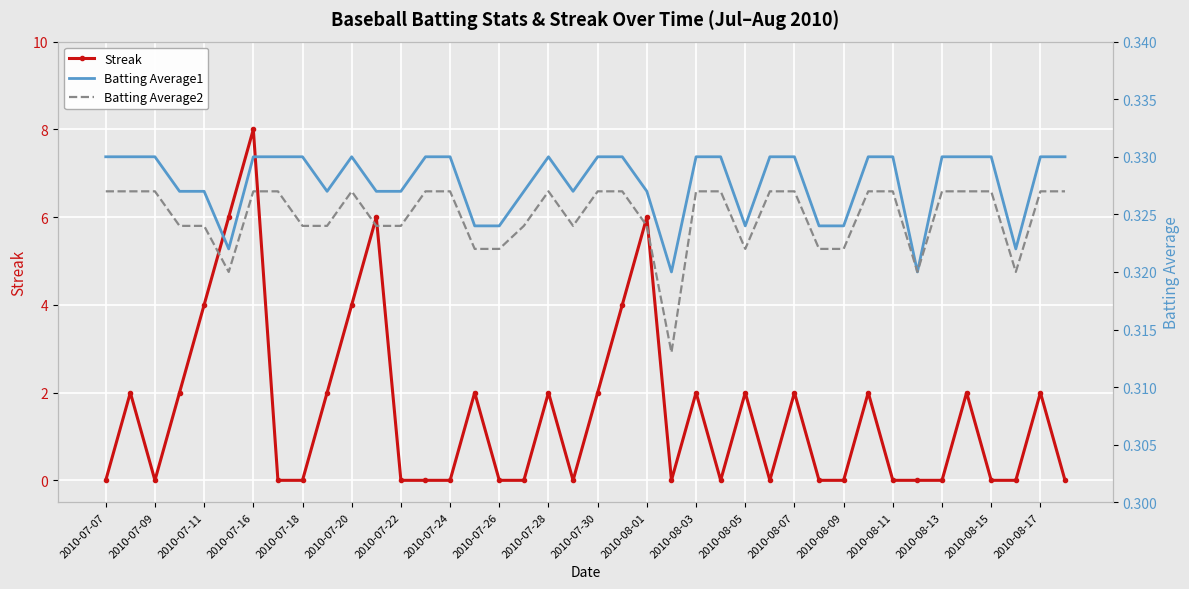

At which label does Streak reach its peak?

2010-07-16